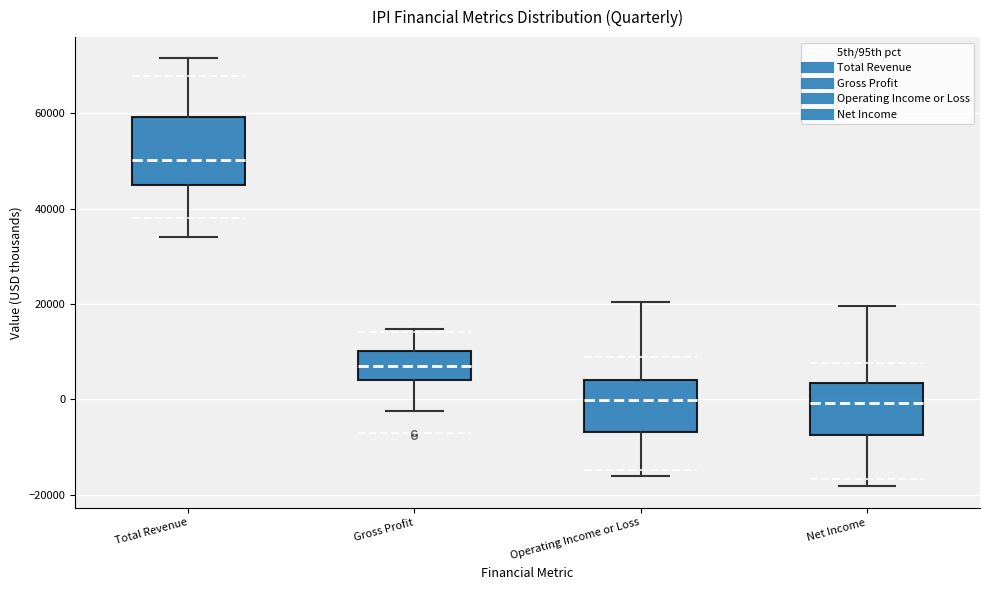

Reading left to right, read every box against the y-axis: the position of its median line, the range the box covers, and the ends of its whiskers. The values are not printed on the chart, so give them approximately, as read against the axis.

Total Revenue: median 50000, box 46000 to 60000, whiskers 34000 to 72000
Gross Profit: median 8000, box 4000 to 10000, whiskers -2000 to 14000
Operating Income or Loss: median 0, box -6000 to 4000, whiskers -16000 to 20000
Net Income: median 0, box -8000 to 4000, whiskers -18000 to 20000